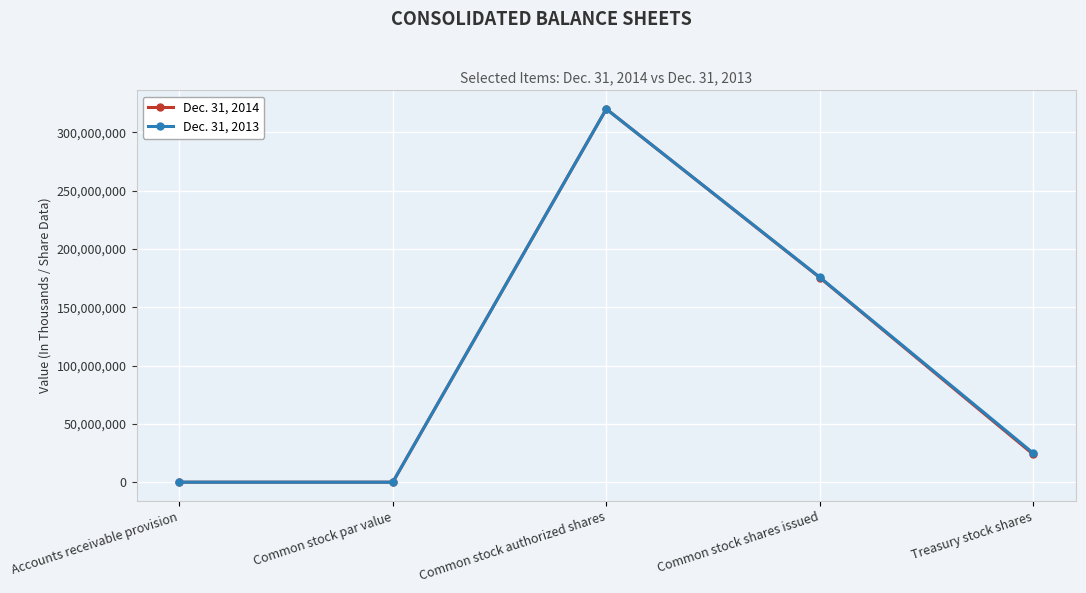

Where does the Dec. 31, 2014 series first go above 23788000?

Common stock authorized shares